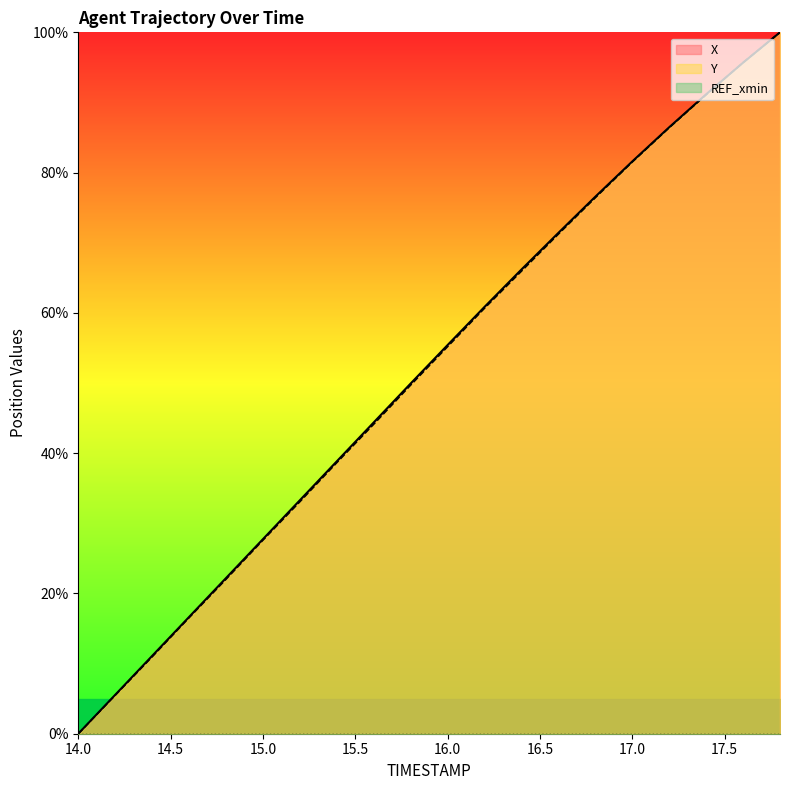

Reading right to left, list all the values displayed in this chart.

X: 100.0	95.7	91.2	86.5	81.6	76.6	71.4	66.2	60.9	55.4	49.9	44.4	38.8	33.3	27.7	22.2	16.6	11.1	5.5	0.0
Y: 100.0	95.7	91.1	86.4	81.5	76.4	71.2	65.9	60.7	55.2	49.7	44.1	38.6	33.1	27.6	22.0	16.5	11.0	5.5	0.0